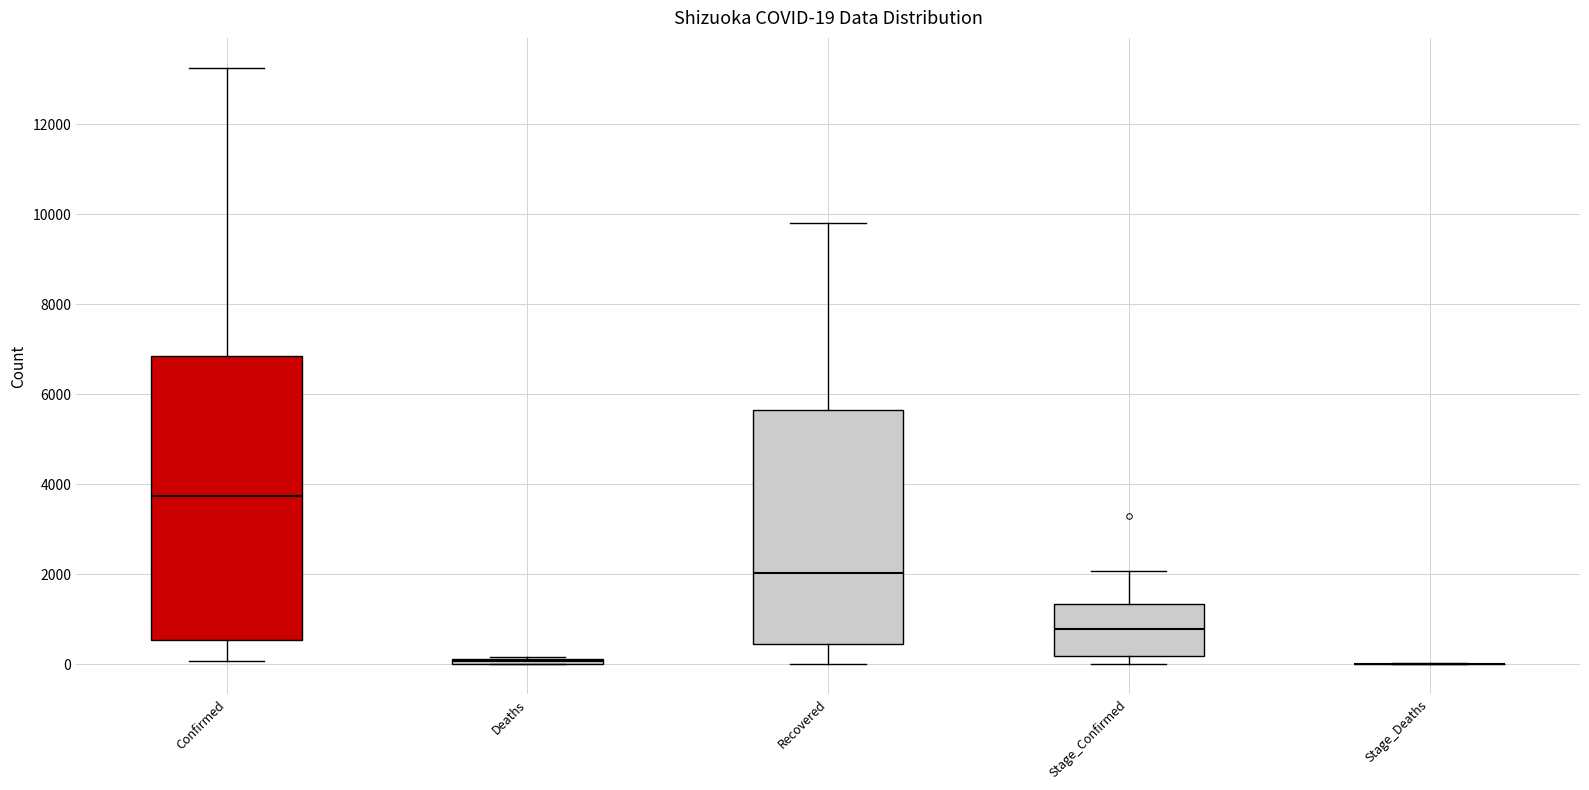

Which box is the tallest, from its lower edge to its upper edge?

Confirmed